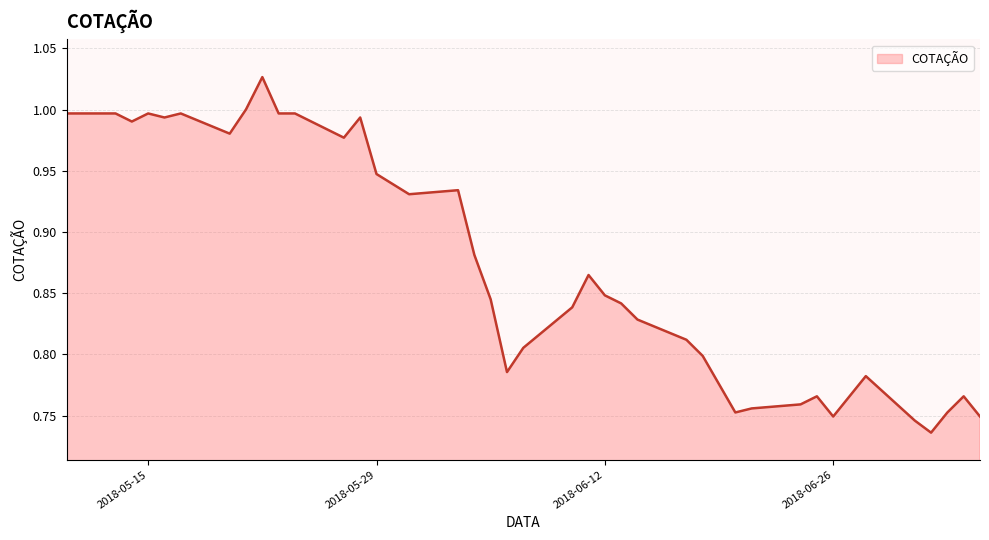

At which category does the data reach its first local peak?

2018-05-15